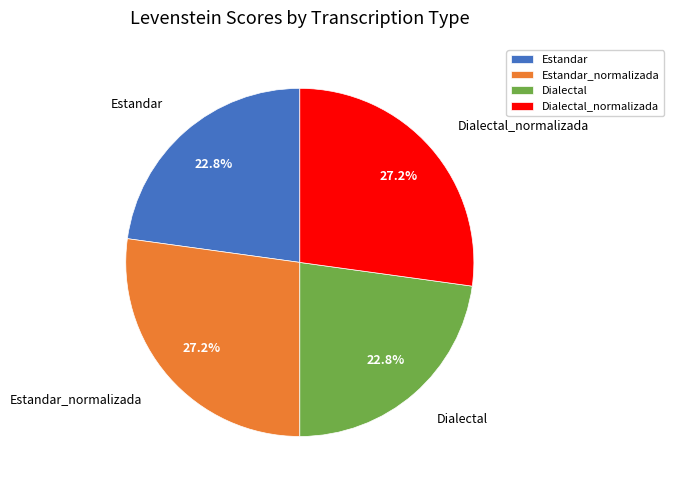

How much of the chart is everything except Dialectal_normalizada?

72.8%